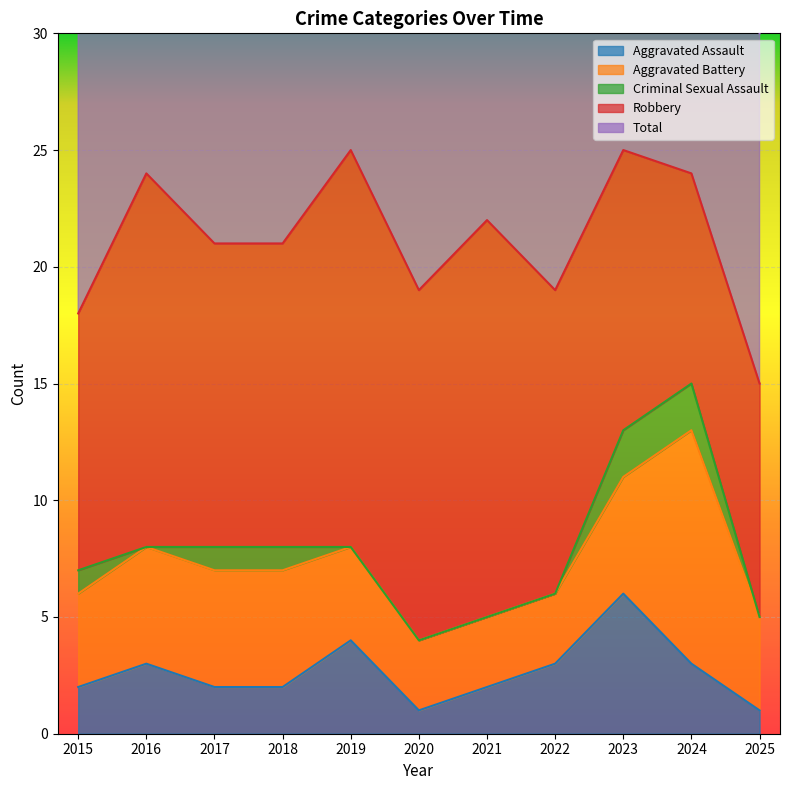

Is the value of Robbery at 2018 greater than the value of Aggravated Assault at 2018?

Yes